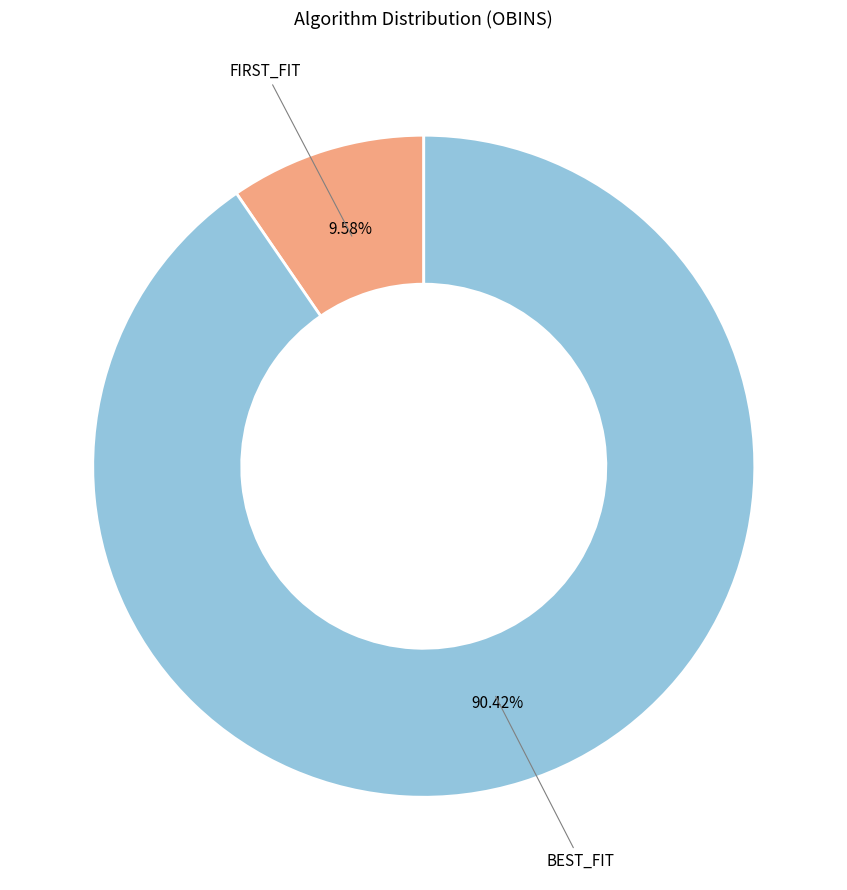

What is the ratio of the value at BEST_FIT to the value at FIRST_FIT?

9.4